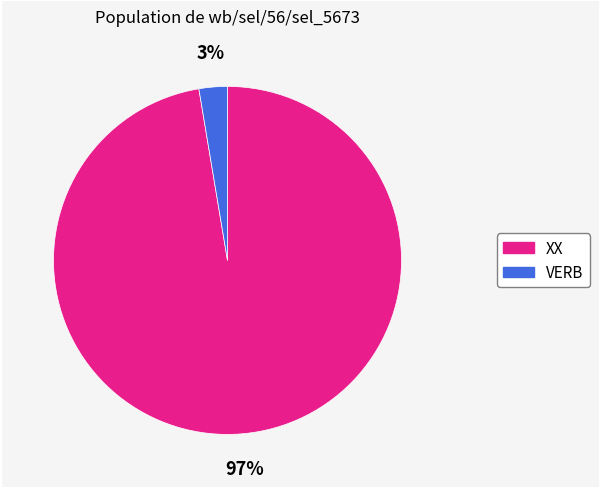

Is it true that XX is 97% of the pie?

True